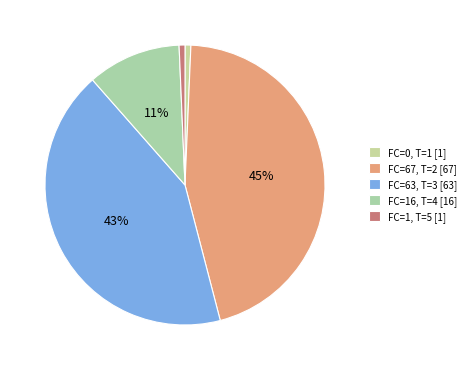

How many segments does this pie chart have?

5